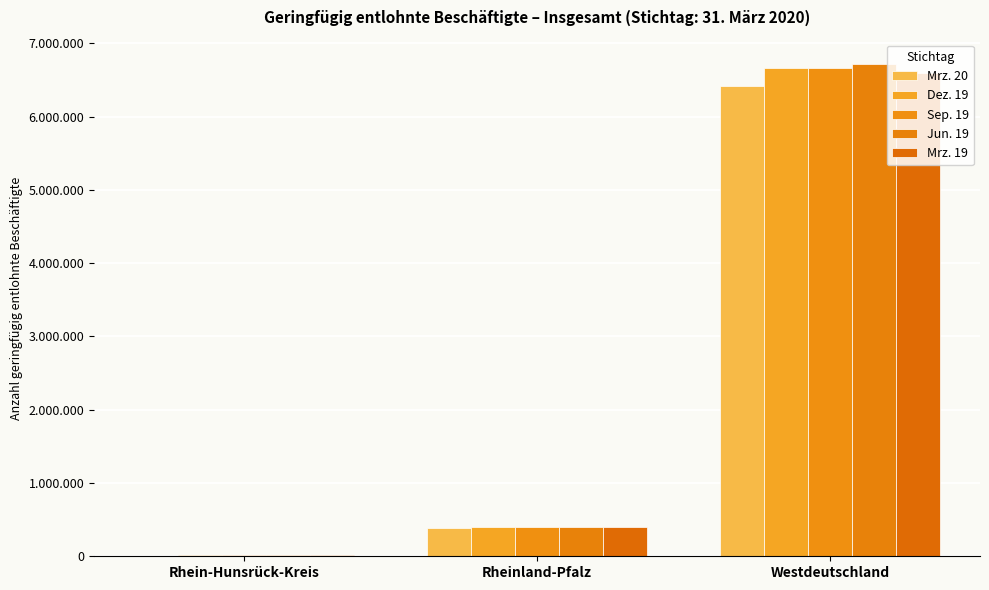

Read the Sep. 19 value at Rheinland-Pfalz.

399145